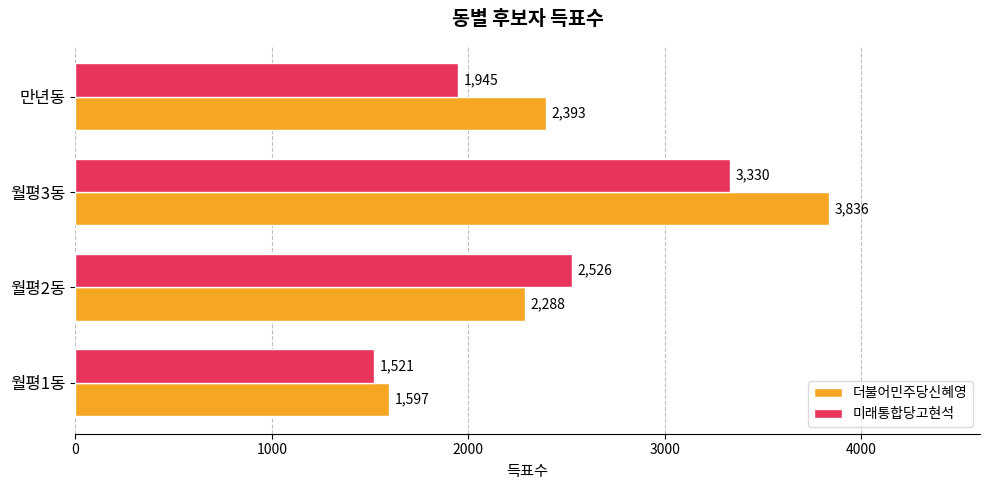

Rank the series by their average value, from highest to lowest.

더불어민주당신혜영, 미래통합당고현석